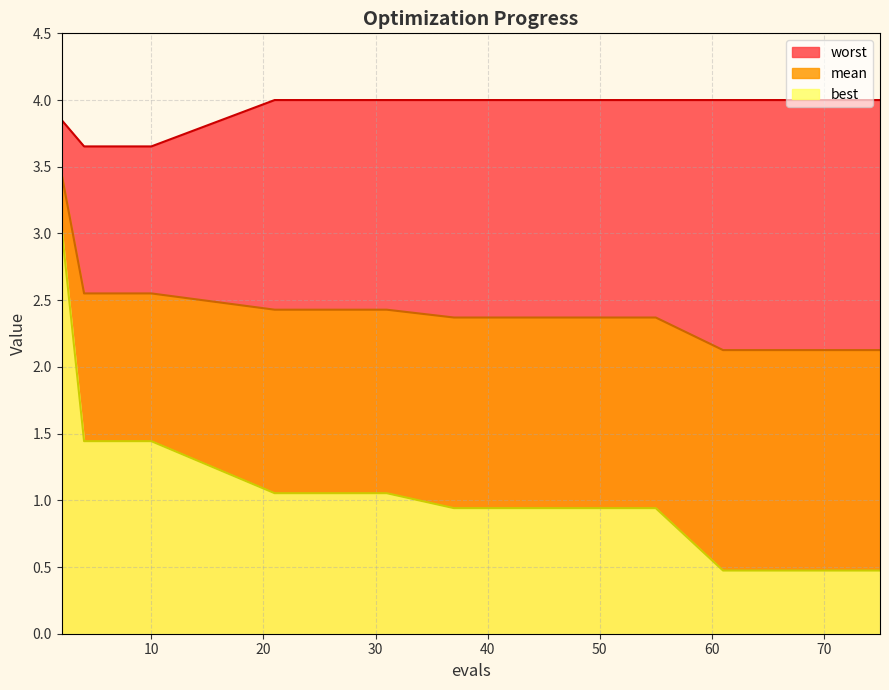

What is the total value across all series at 37?

7.3